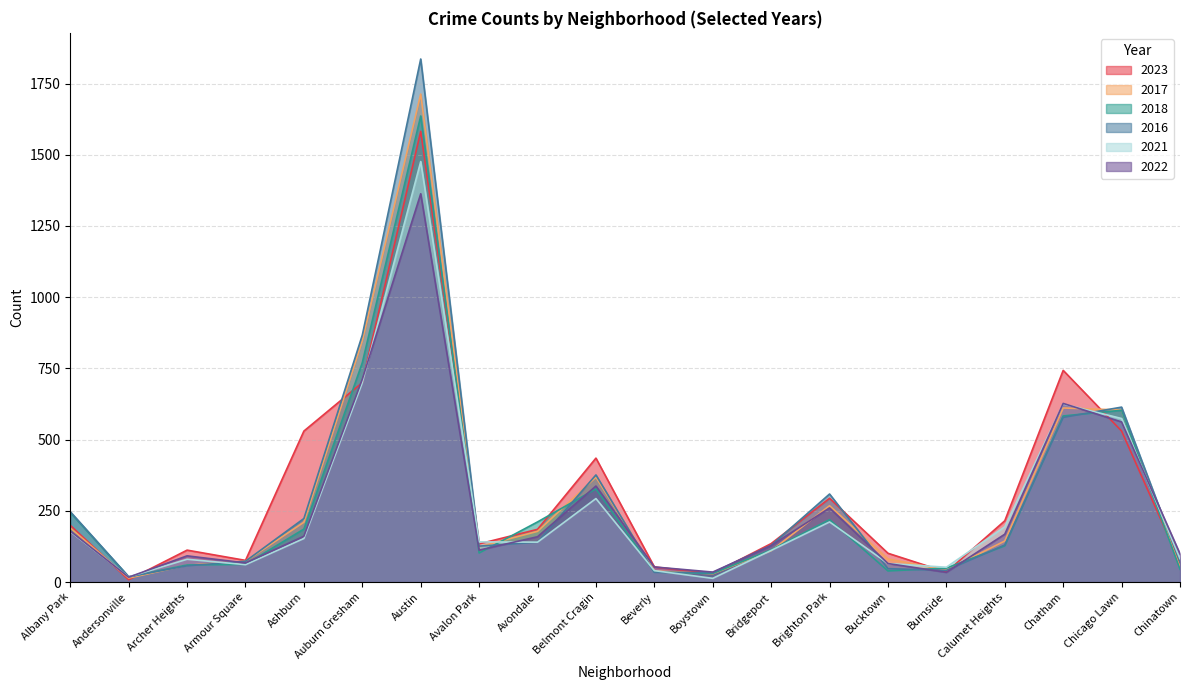

True or false: 2023 has a value of 1016 at Chatham.

False